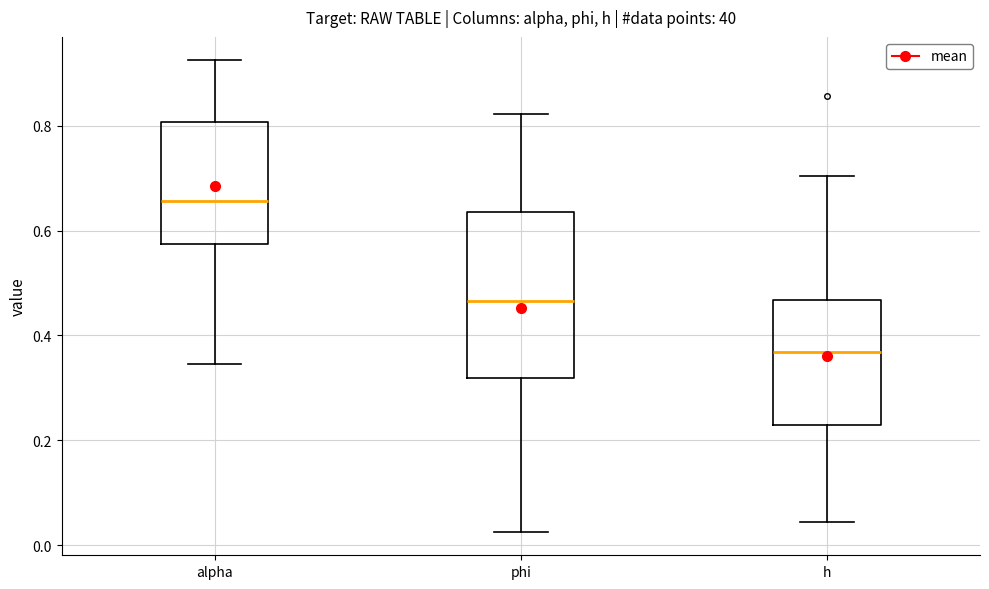

Reading left to right, transcribe this box plot: for each box, give where its median line is, the range the box spans, and where its two whiskers end, as read against the y-axis. The values are not printed on the chart, so give them approximately, as read against the axis.

alpha: median 0.66, box 0.58 to 0.80, whiskers 0.34 to 0.92
phi: median 0.46, box 0.32 to 0.64, whiskers 0.02 to 0.82
h: median 0.36, box 0.22 to 0.46, whiskers 0.04 to 0.70